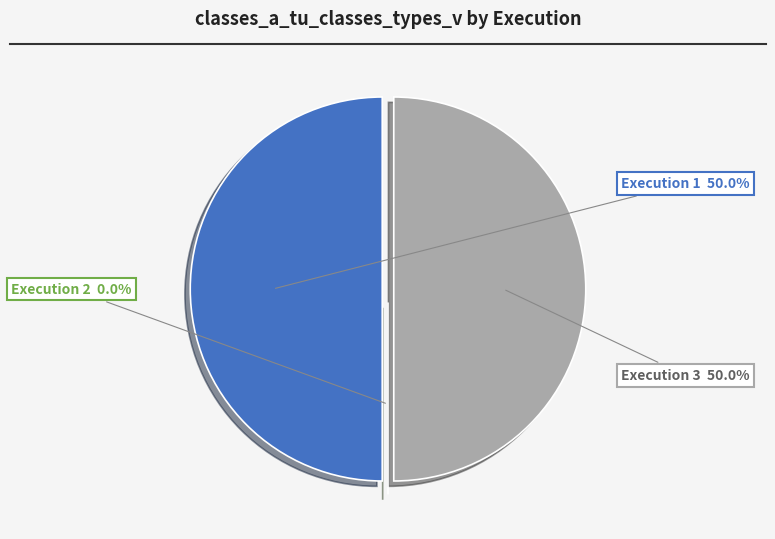

The 3 slice represents 50% of the pie. True or false?

True